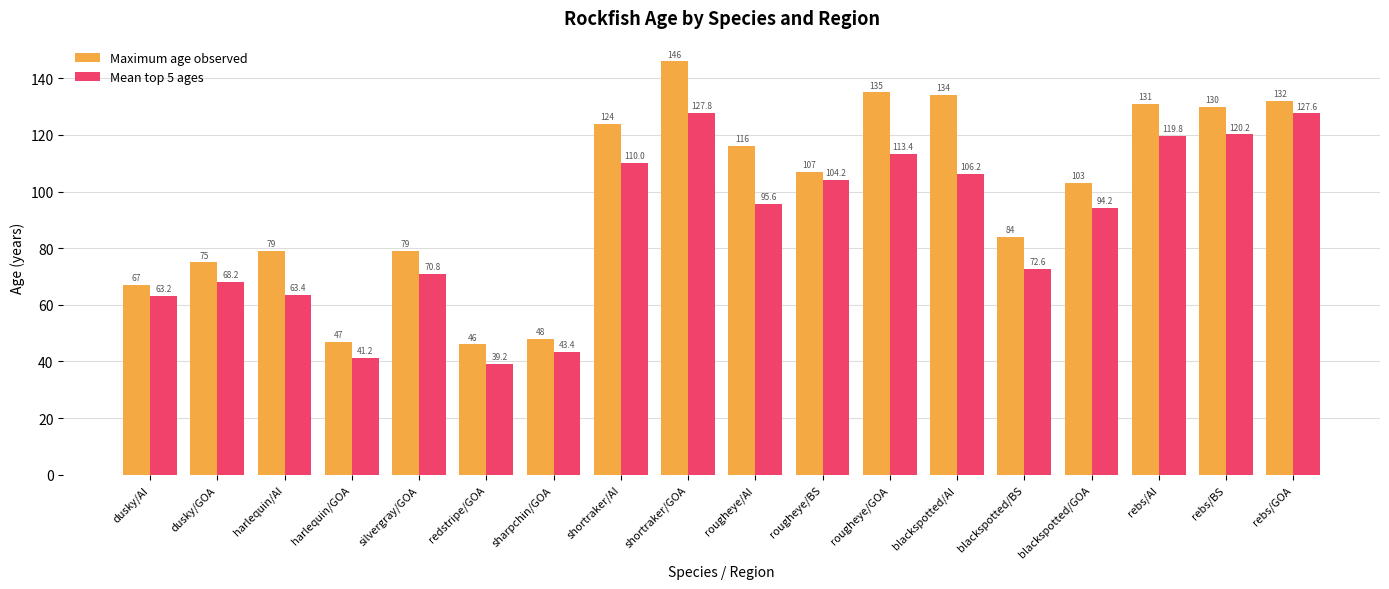

How many bars are there in total?

36